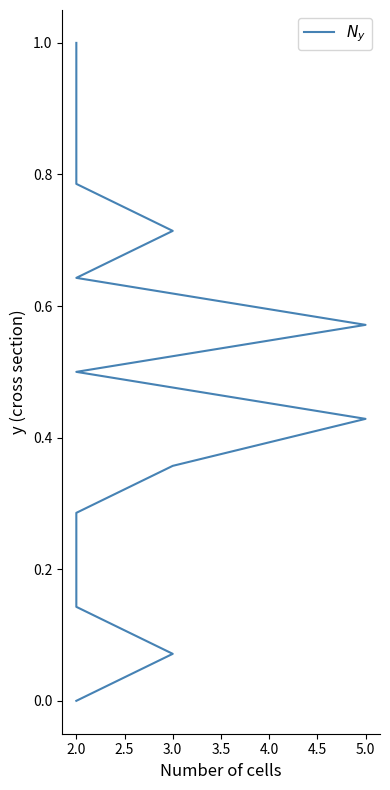

Reading left to right, extract all data points from this chart.

0.0	0.1	0.1	0.2	0.3	0.4	0.4	0.5	0.6	0.6	0.7	0.8	0.9	0.9	1.0